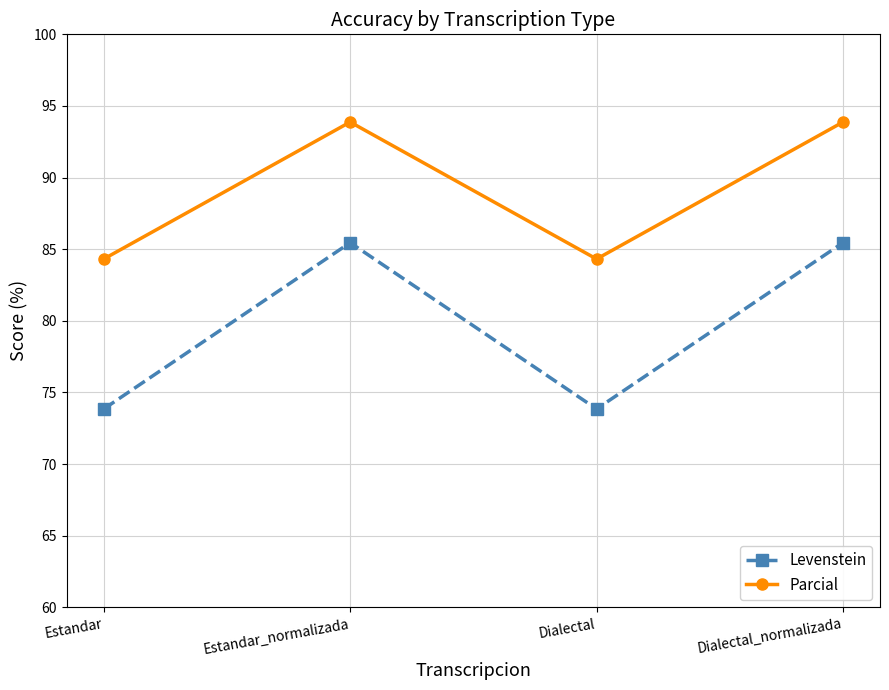

The value of Parcial at Estandar is 32.6. True or false?

False